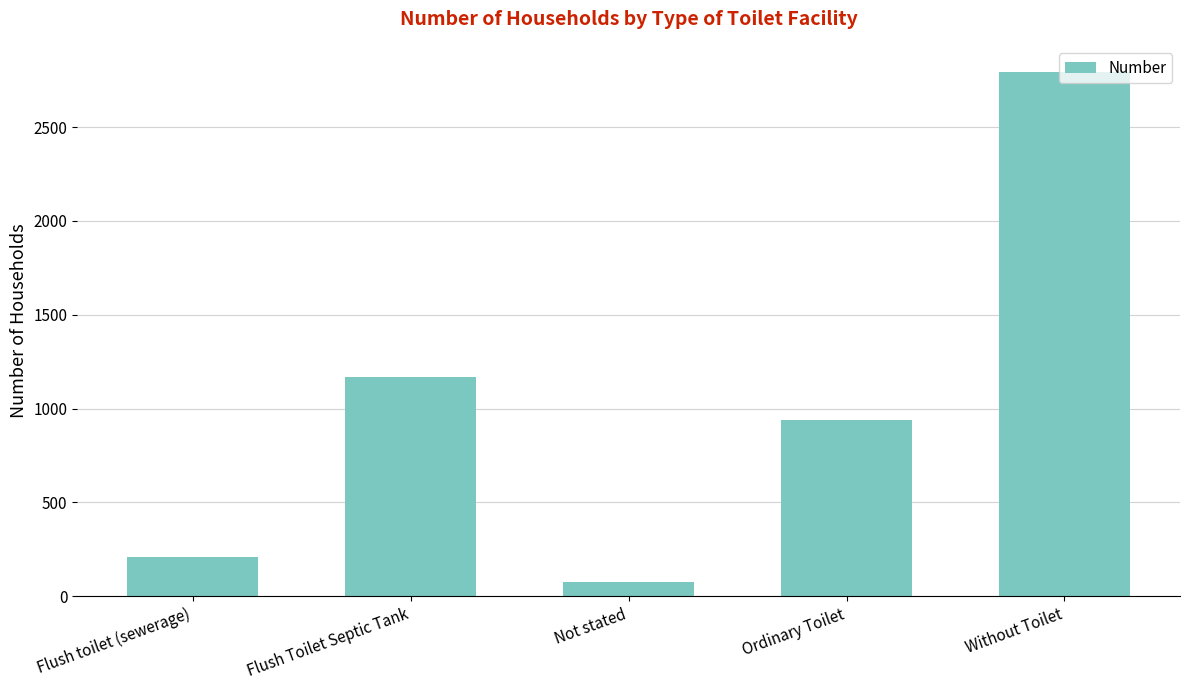

Count the number of categories in the chart.

5